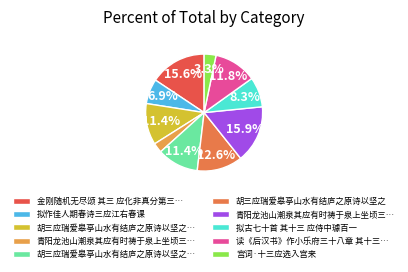

How many slices are in this pie chart?

10